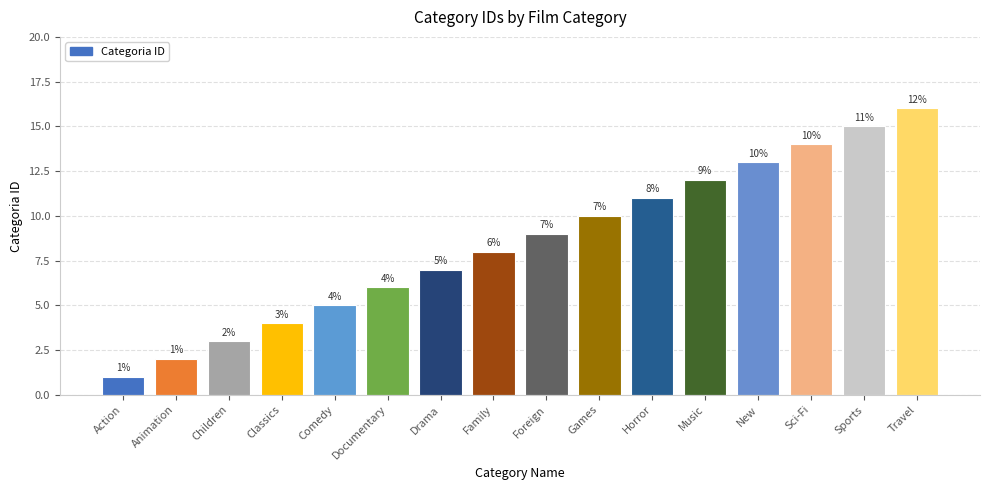

Does the chart contain stacked bars?

No